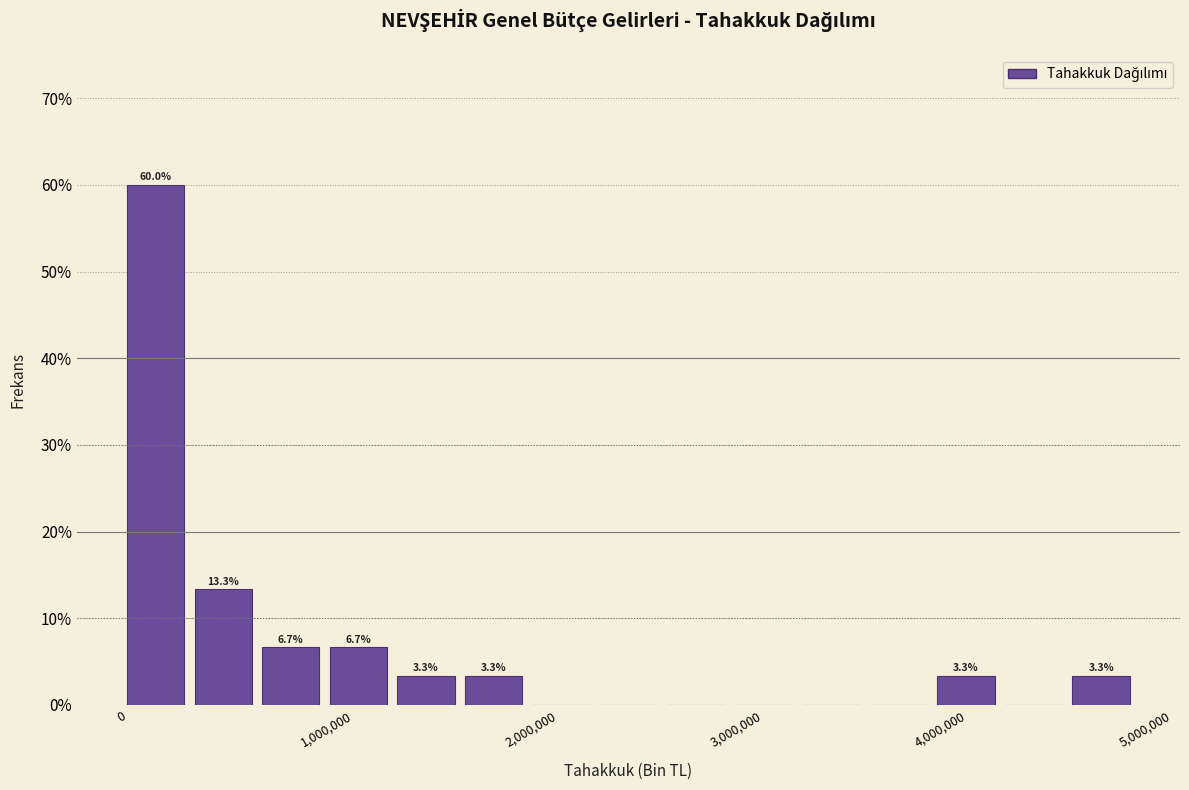

Around what value on the x-axis is the tallest bar? Give the approximate position of its centre, as read against the axis.

200000